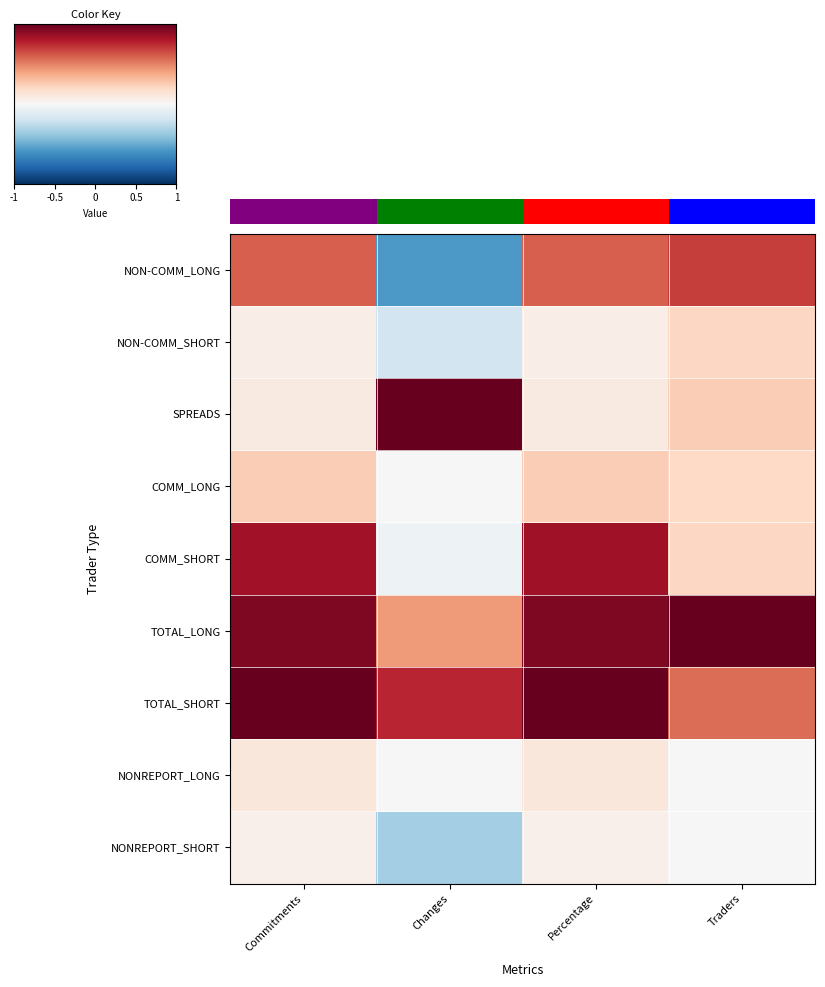

Reading left to right, list all the values displayed in this chart.

NON-COMM_LONG: Commitments=0.6	Changes=-0.6	Percentage=0.6	Traders=0.7
NON-COMM_SHORT: Commitments=0.1	Changes=-0.2	Percentage=0.1	Traders=0.2
SPREADS: Commitments=0.1	Changes=1.0	Percentage=0.1	Traders=0.2
COMM_LONG: Commitments=0.2	Changes=-0.0	Percentage=0.2	Traders=0.2
COMM_SHORT: Commitments=0.8	Changes=-0.0	Percentage=0.8	Traders=0.2
TOTAL_LONG: Commitments=0.9	Changes=0.4	Percentage=0.9	Traders=1.0
TOTAL_SHORT: Commitments=1.0	Changes=0.8	Percentage=1.0	Traders=0.6
NONREPORT_LONG: Commitments=0.1	Changes=-0.0	Percentage=0.1	Traders=0.0
NONREPORT_SHORT: Commitments=0.0	Changes=-0.3	Percentage=0.0	Traders=0.0